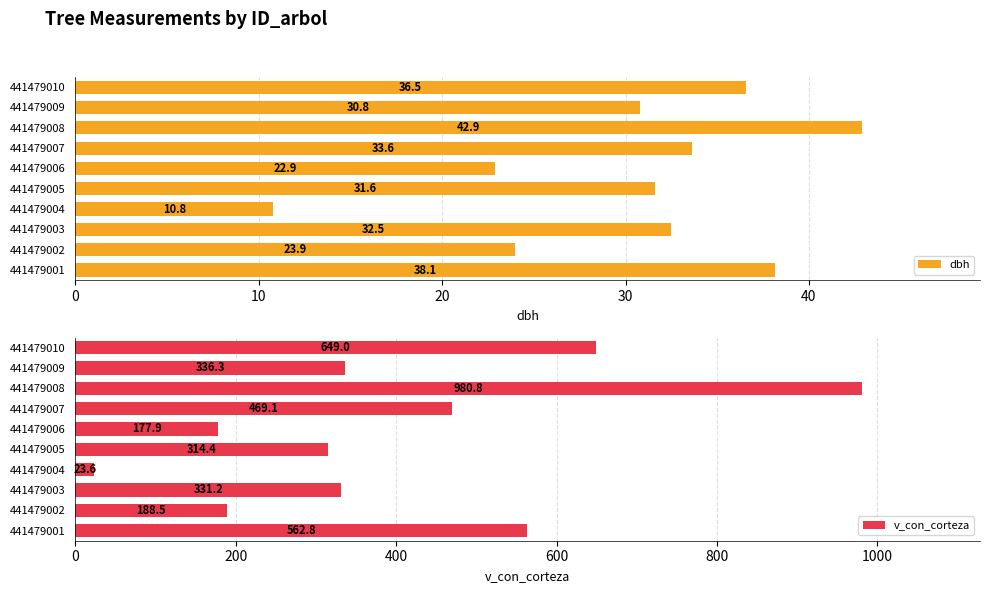

What is the highest value of the dbh series?

42.9